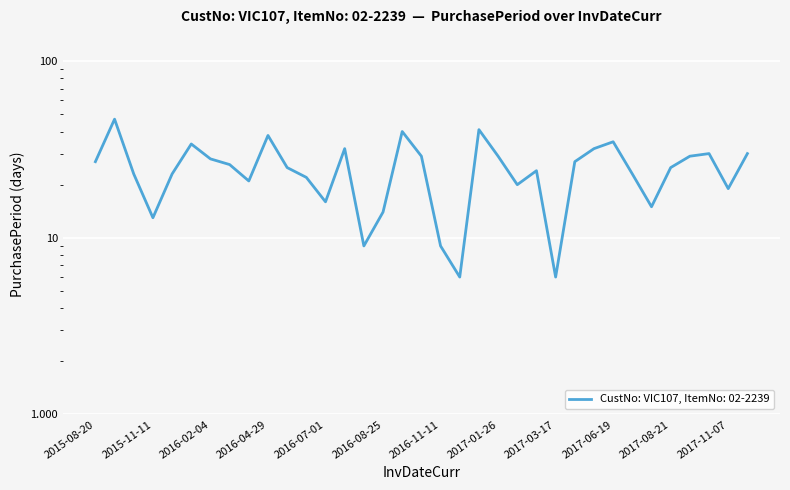

Reading right to left, list all the values displayed in this chart.

30	19	30	29	25	15	23	35	32	27	6	24	20	29	41	6	9	29	40	14	9	32	16	22	25	38	21	26	28	34	23	13	23	47	27